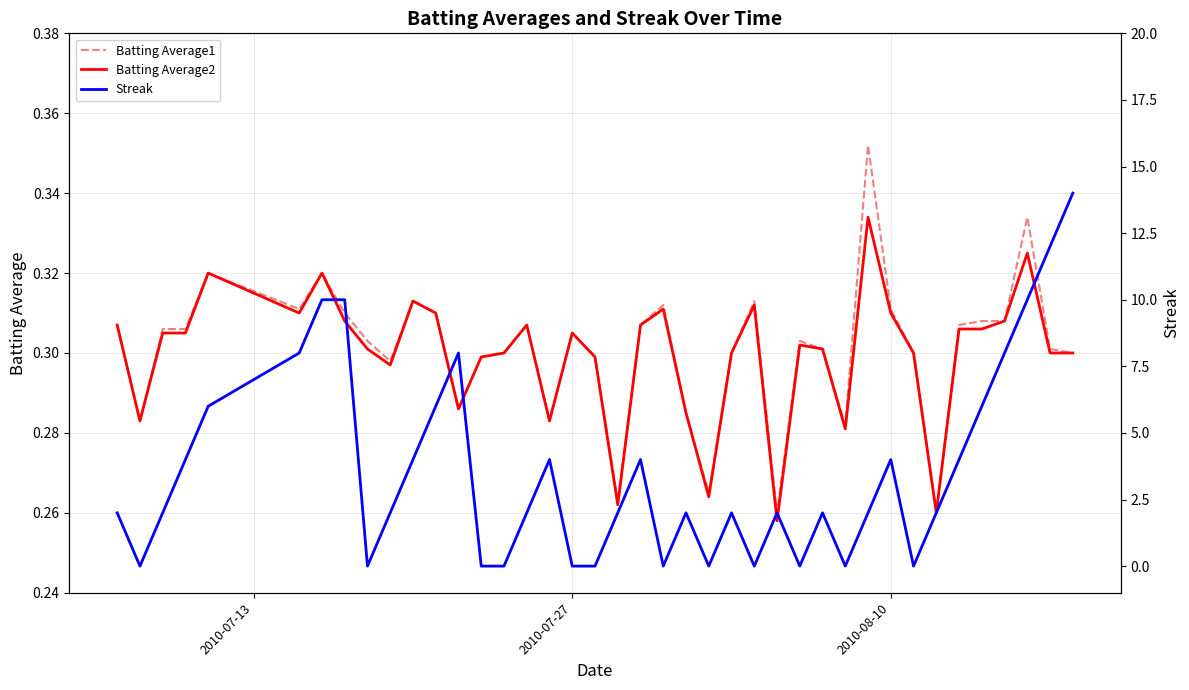

At how many categories does at least one series exceed 11?

2